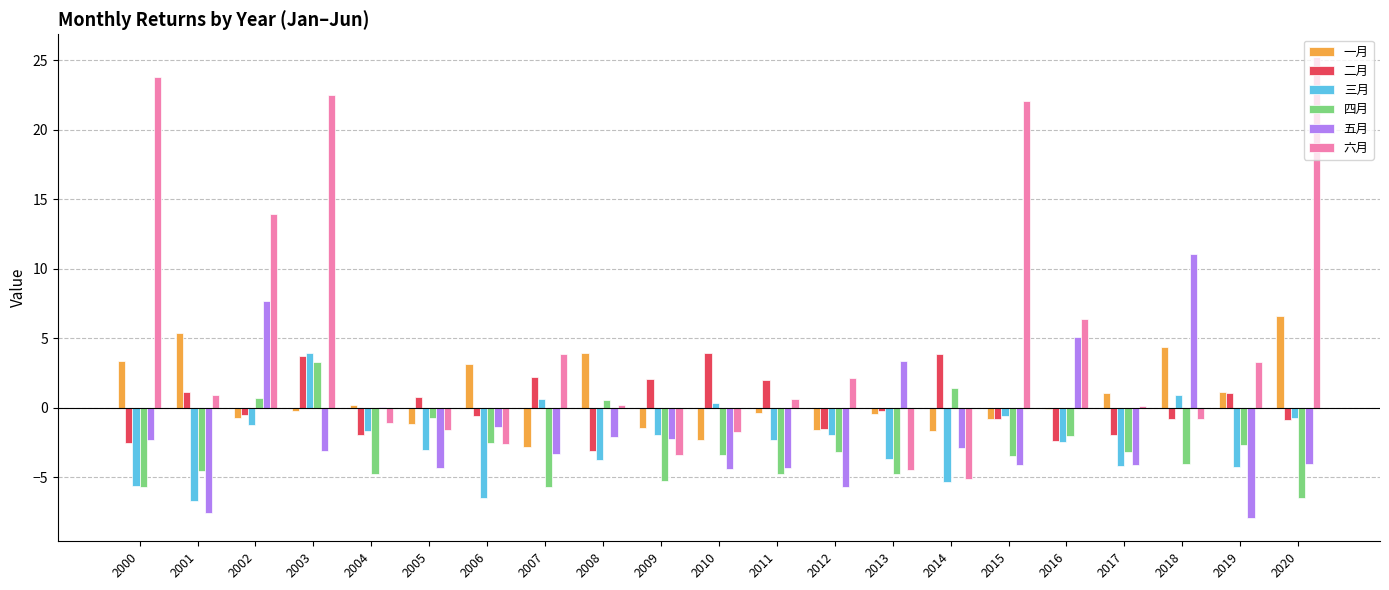

What is the sum of the 五月 values at 2005 and 2001?

-11.9